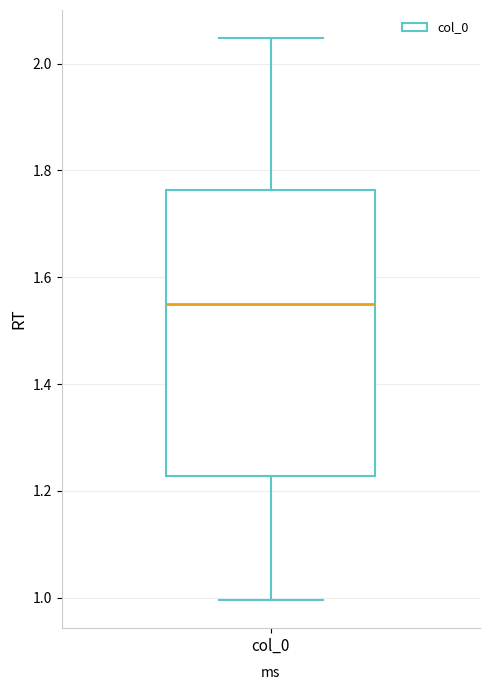

Where does the upper whisker of the box for col_0 end on the y-axis? The values are not printed on the chart, so give them approximately, as read against the axis.

2.04